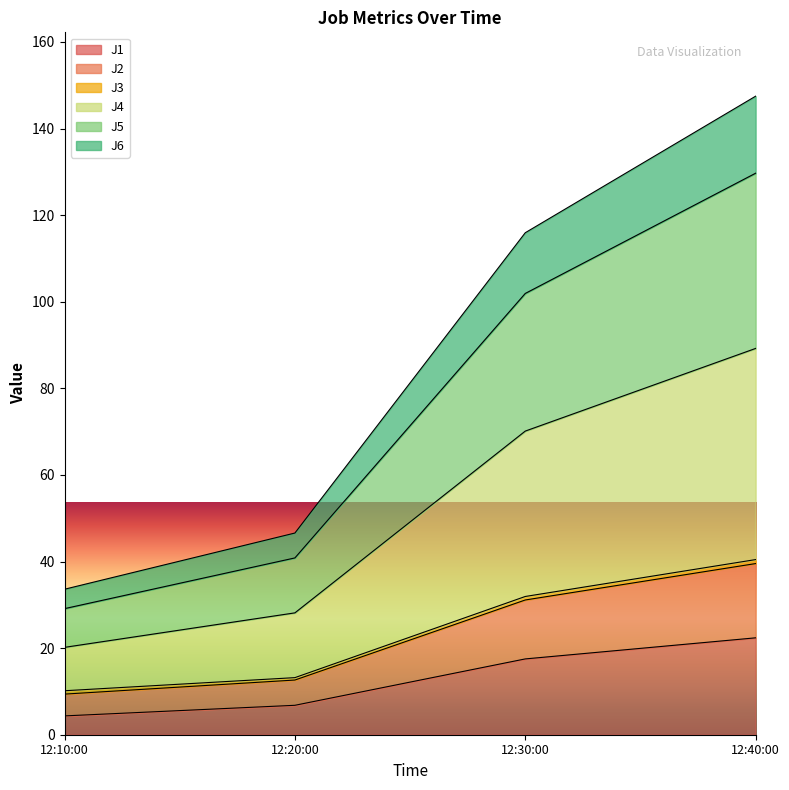

At how many categories does at least one series exceed 116?

1